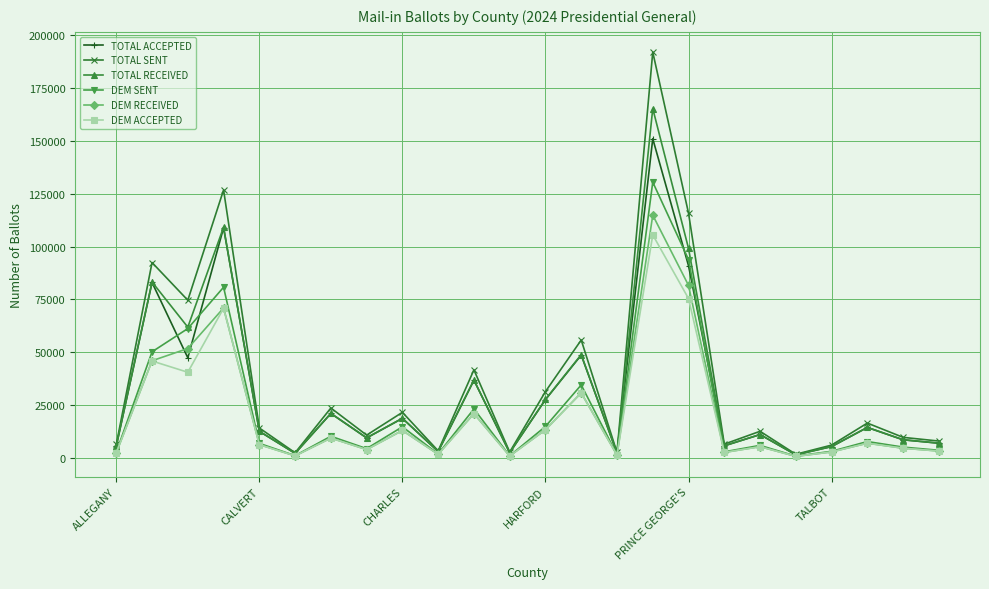

What is the maximum value for TOTAL RECEIVED?

165273